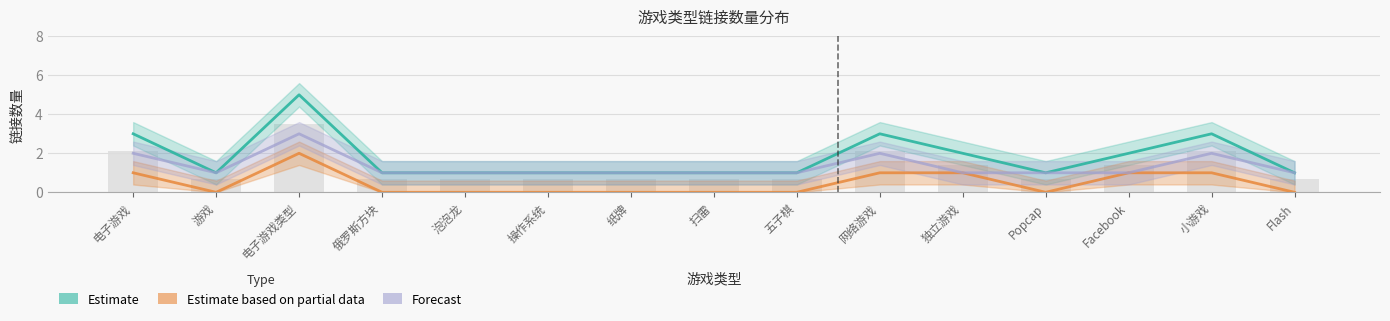

Is it true that Forecast equals 0.5 at 泡泡龙?

False